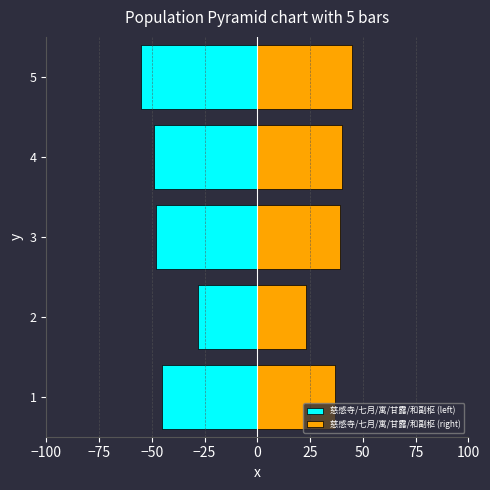

Which series has the largest total across all categories?

慈感寺/七月/寓/甘露/和副枢 (right)